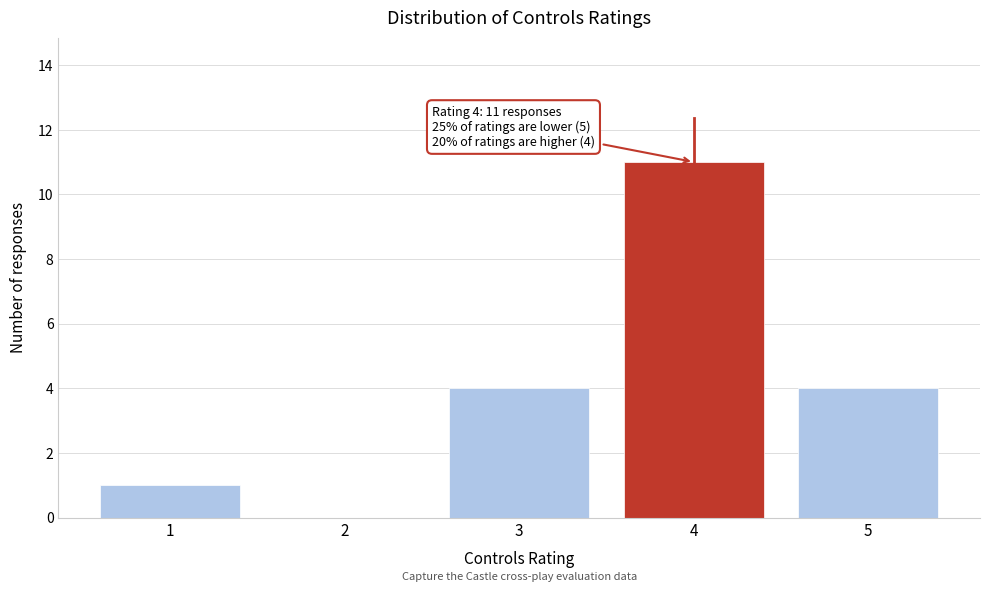

Which range on the x-axis has the tallest bar?

3.5 to 4.5